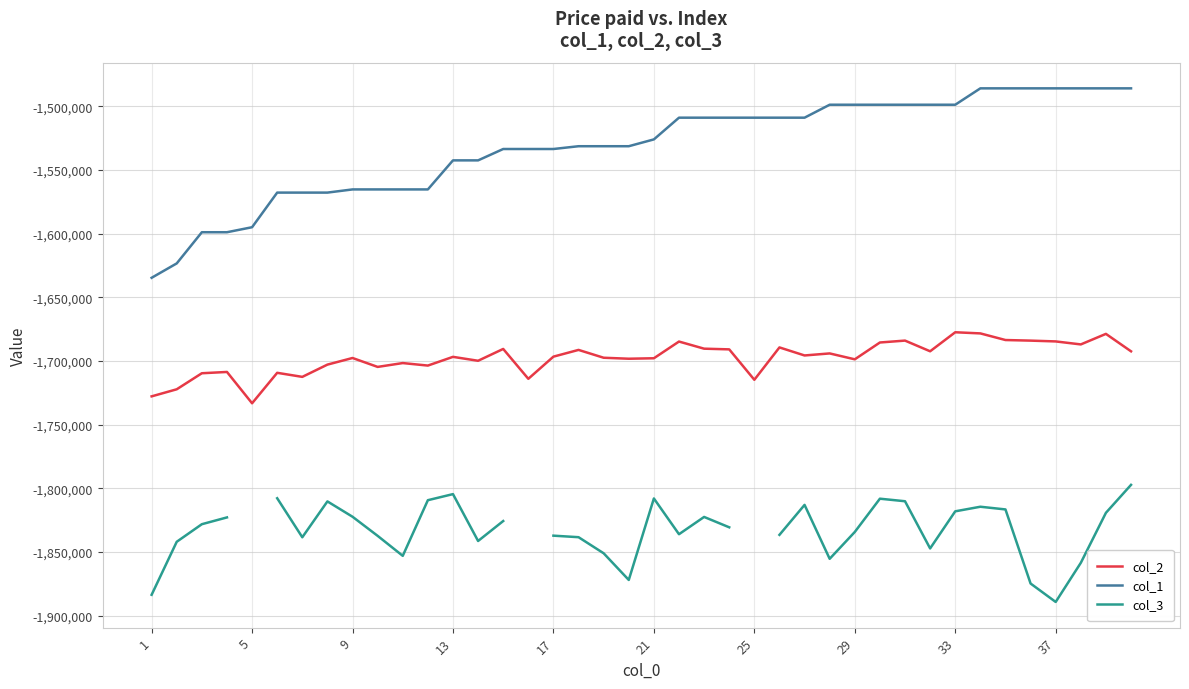

True or false: col_3 and col_1 cross at least once.

False